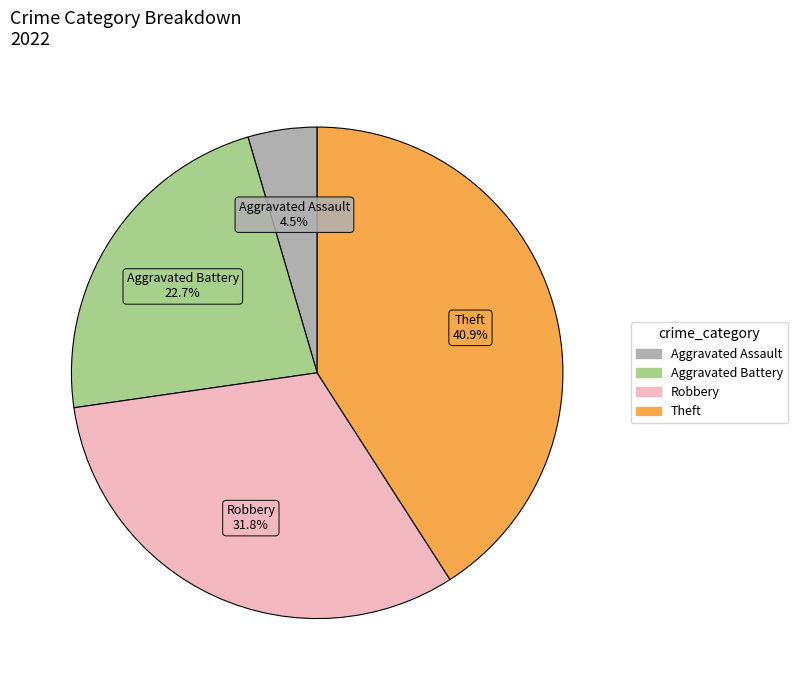

Is there a majority slice in this chart?

No